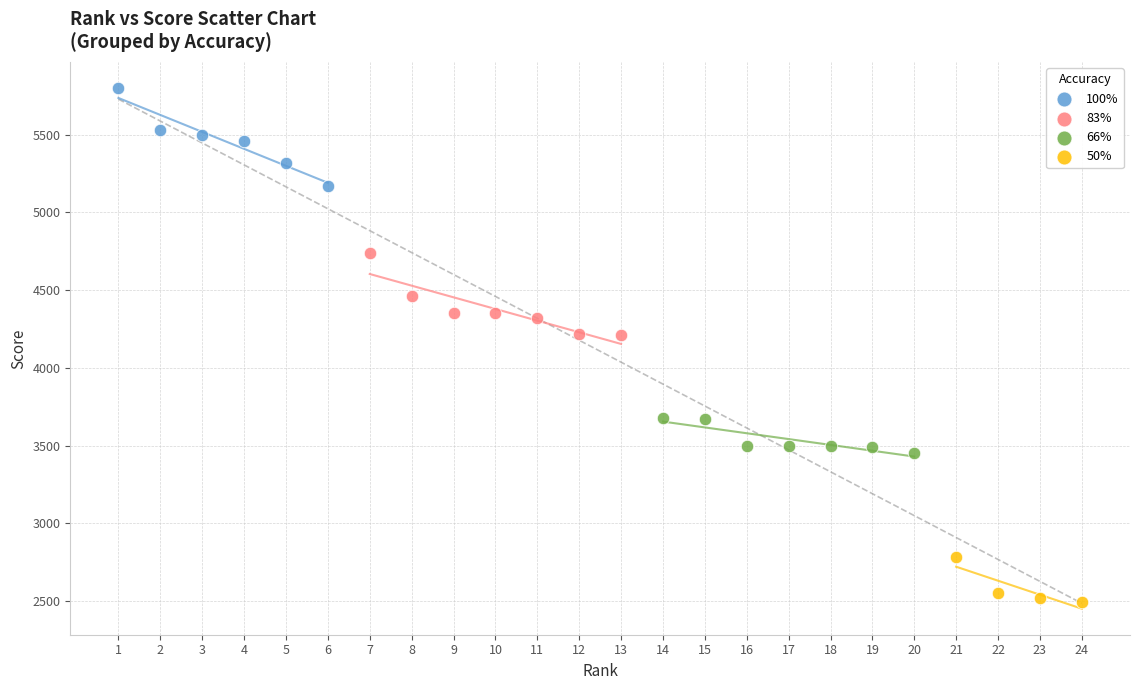

What are all the series names shown in the legend?

100%, 83%, 66%, 50%